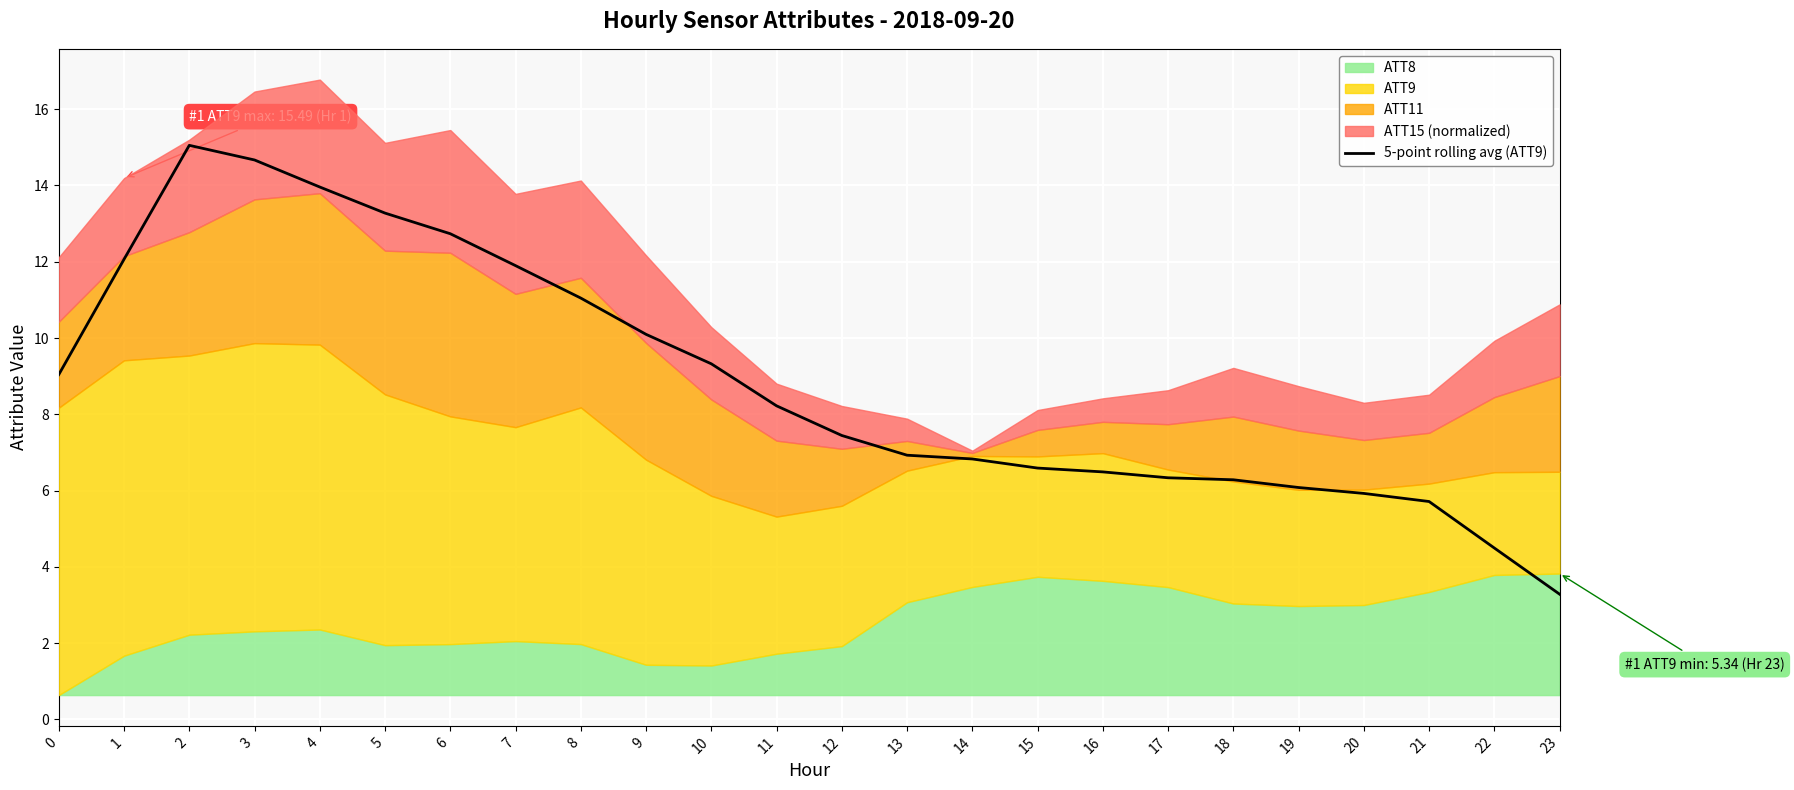

Reading left to right, what are all the values shown in this chart?

0=9.0	1=12.1	2=15.1	3=14.7	4=14.0	5=13.3	6=12.7	7=11.9	8=11.0	9=10.1	10=9.3	11=8.2	12=7.4	13=6.9	14=6.8	15=6.6	16=6.5	17=6.3	18=6.3	19=6.1	20=5.9	21=5.7	22=4.5	23=3.3